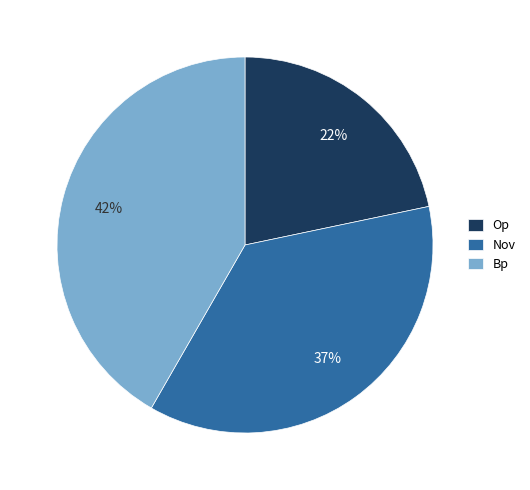

To the nearest percent, what is the difference between the largest and smallest slice percentages?

20%